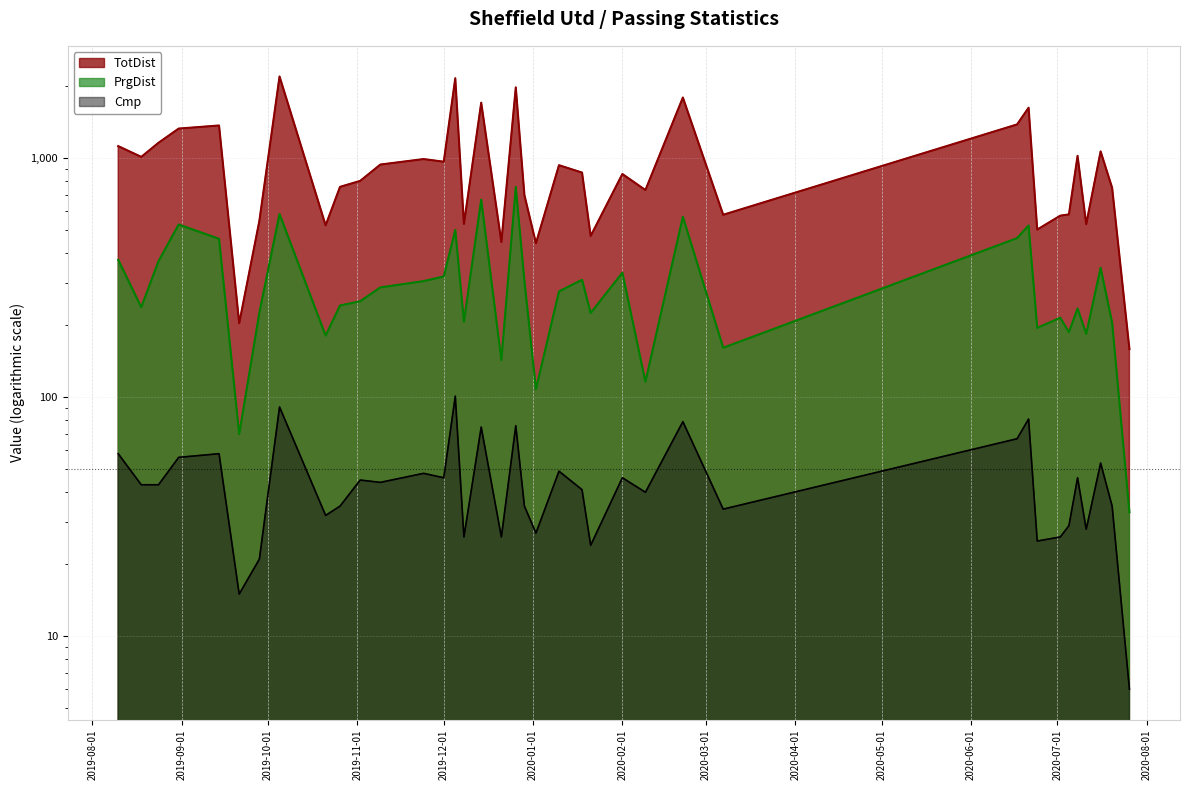

Rank the series at 2019-08-31 from lowest to highest value.

Cmp, PrgDist, TotDist